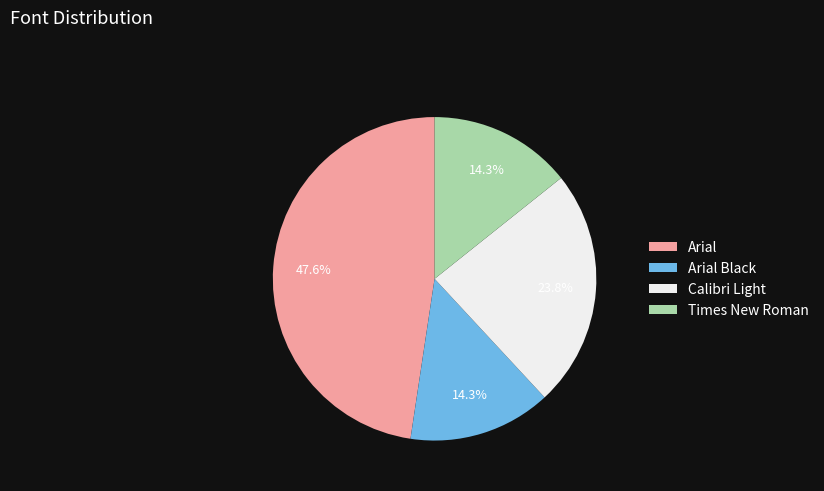

Do Arial Black and Arial together represent more than half of the pie?

Yes